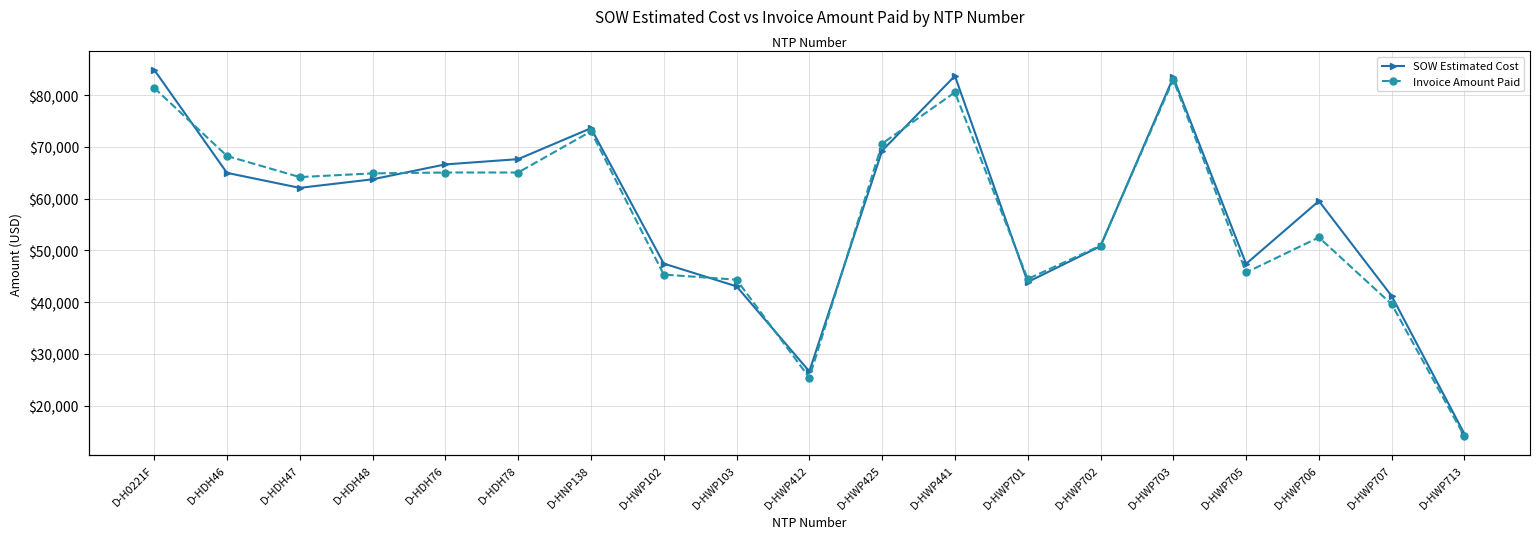

Which series has the largest total across all categories?

SOW Estimated Cost